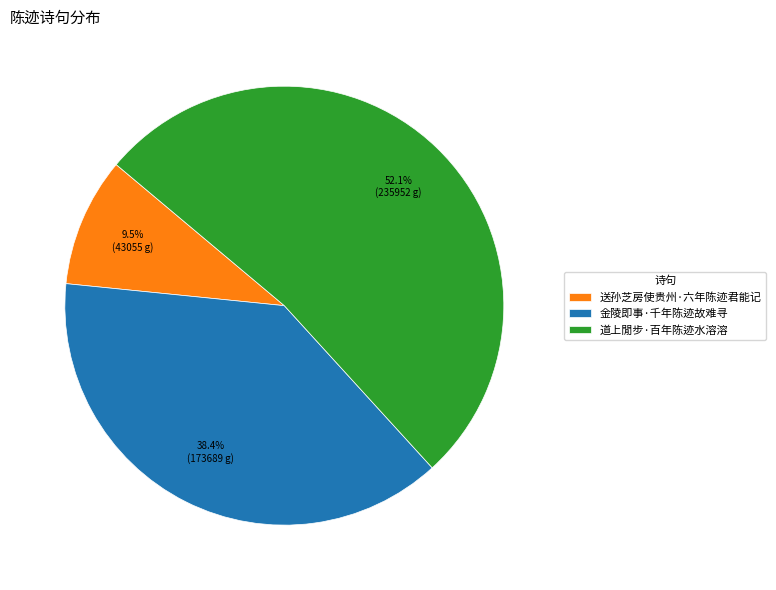

Does 送孙芝房使贵州·六年陈迹君能记 represent more than half of the total?

No